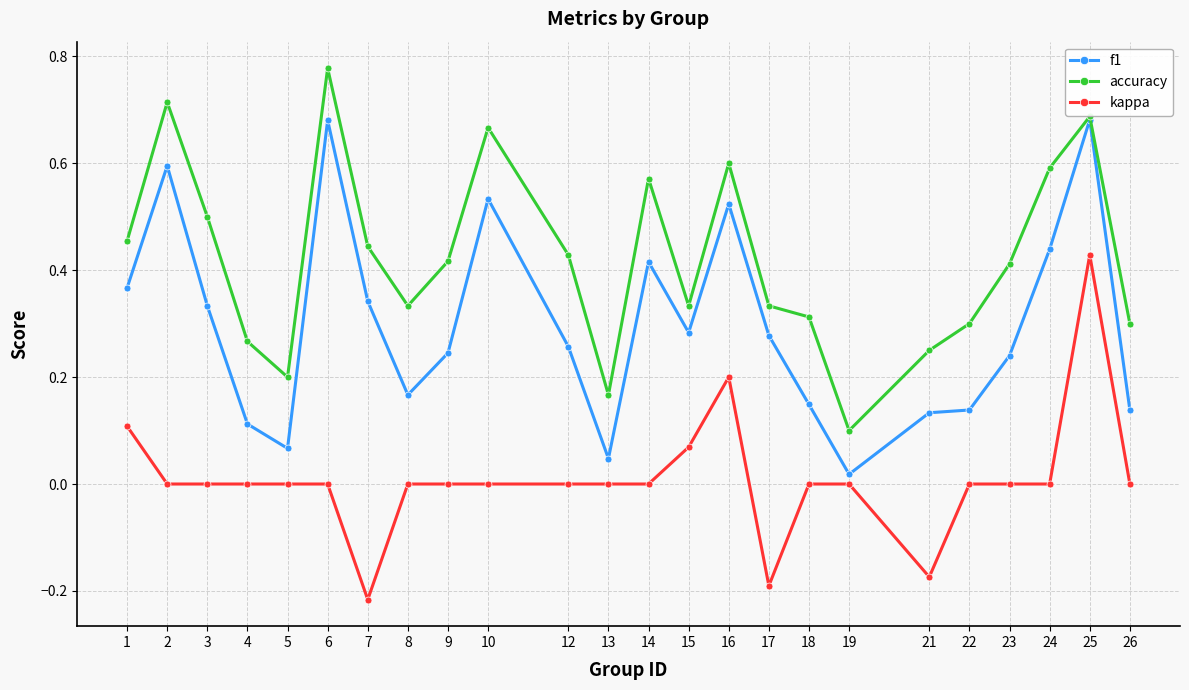

Is the value of kappa at 2 greater than the value of f1 at 5?

No